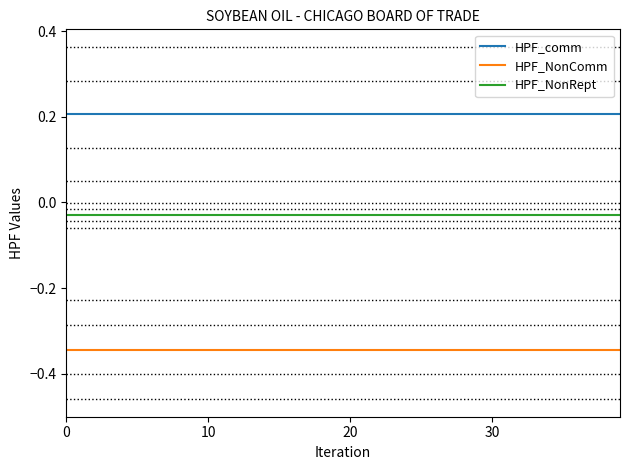

How many lines are shown in the chart?

3